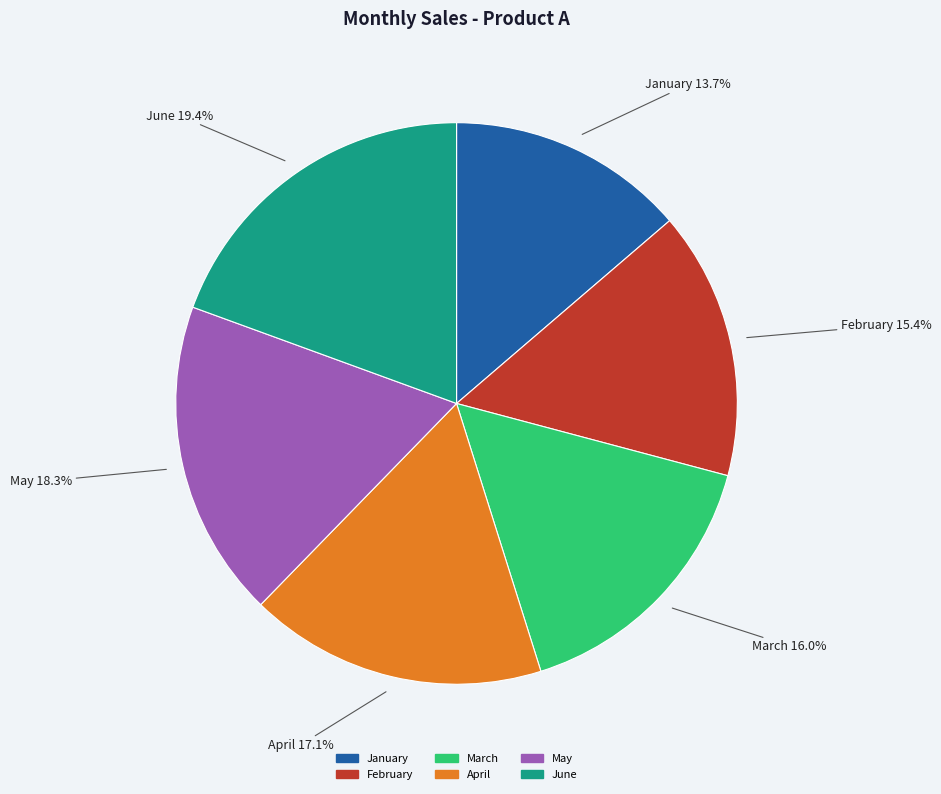

What is the largest slice in the pie chart?

June